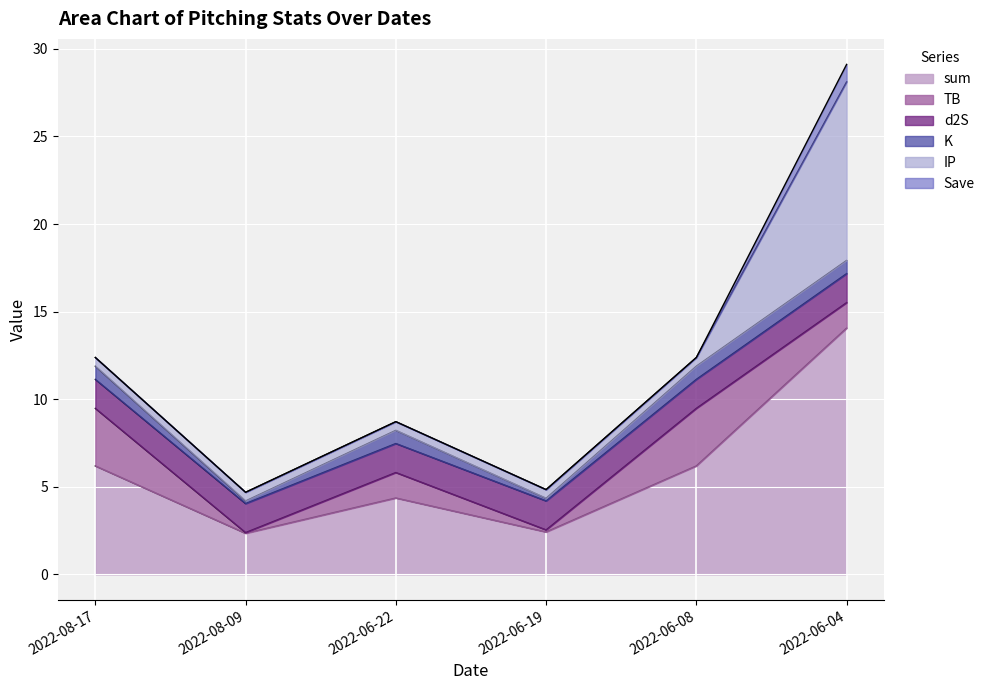

What position from the right is 2022-08-17?

6